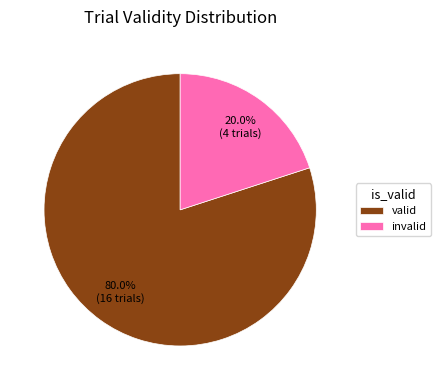

To the nearest percent, what percentage of the pie is invalid?

20%